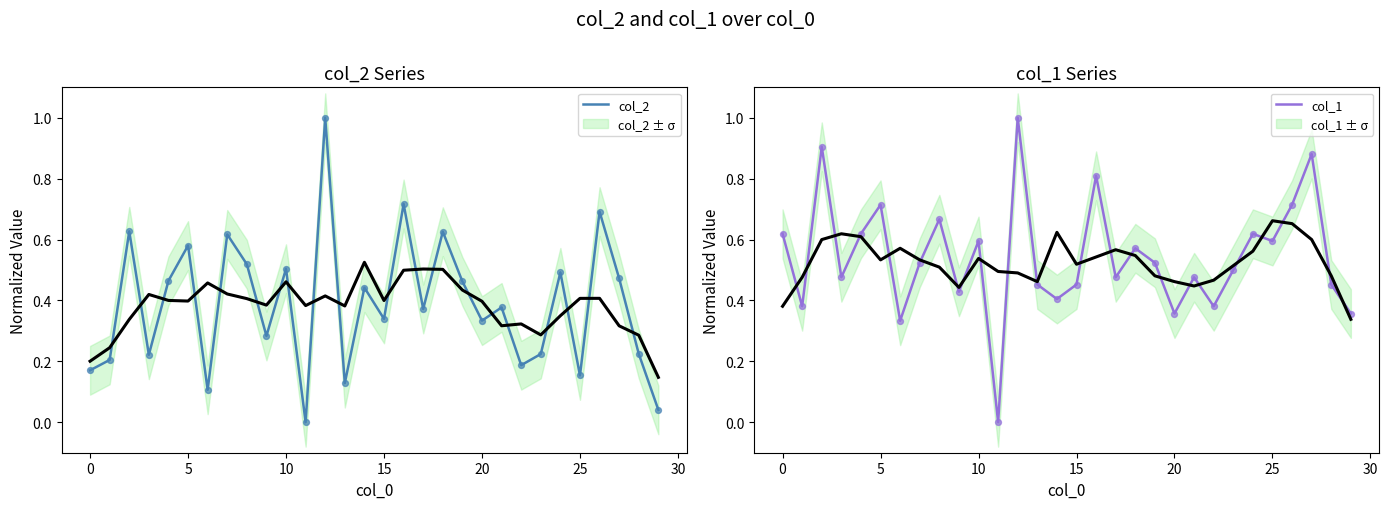

At how many categories does at least one series exceed 0?

29